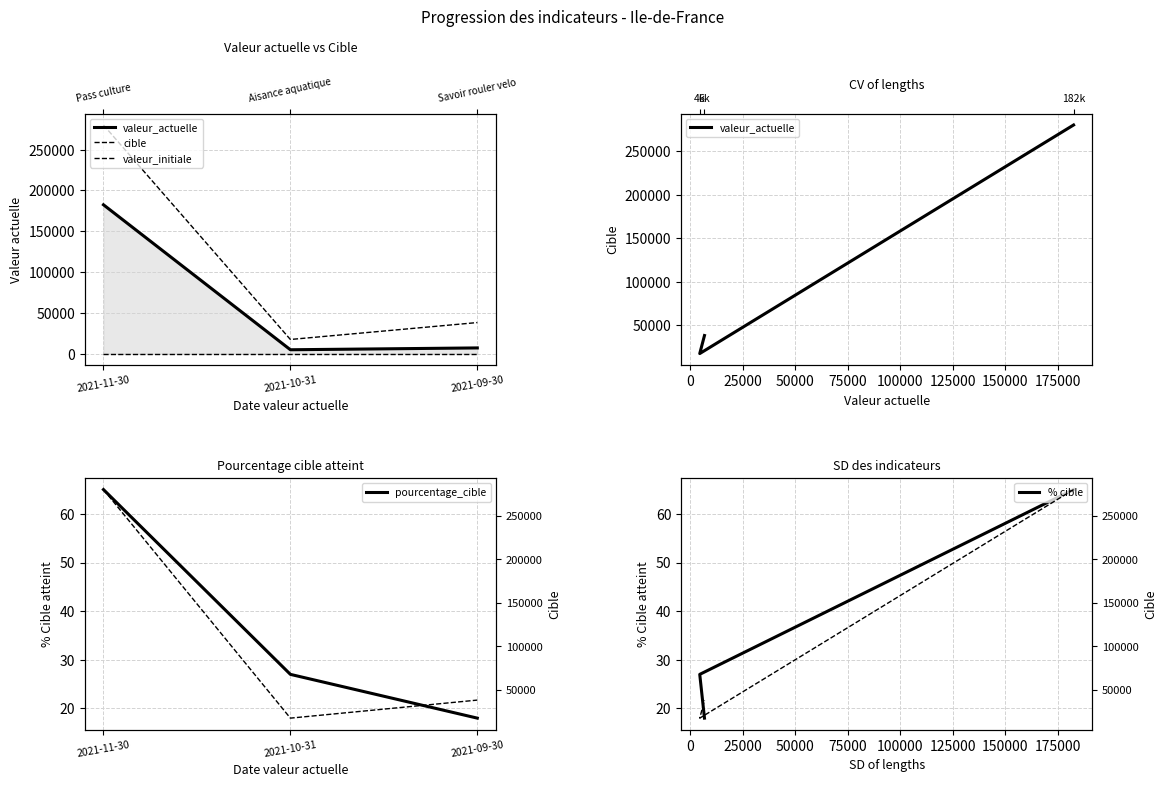

Which has a higher value, 2021-11-30 or 2021-10-31?

2021-11-30